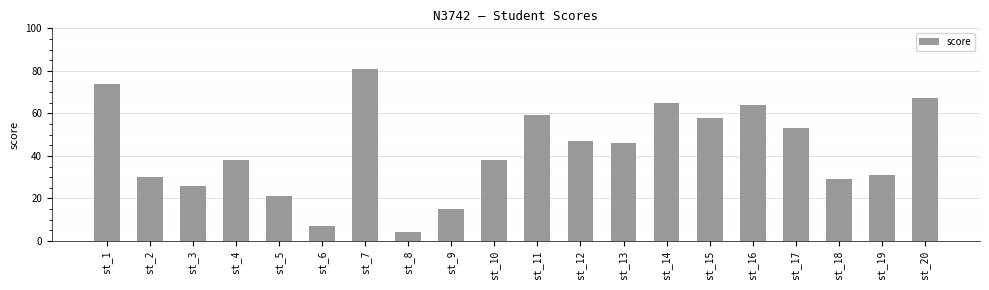

How many series are shown in this chart?

1